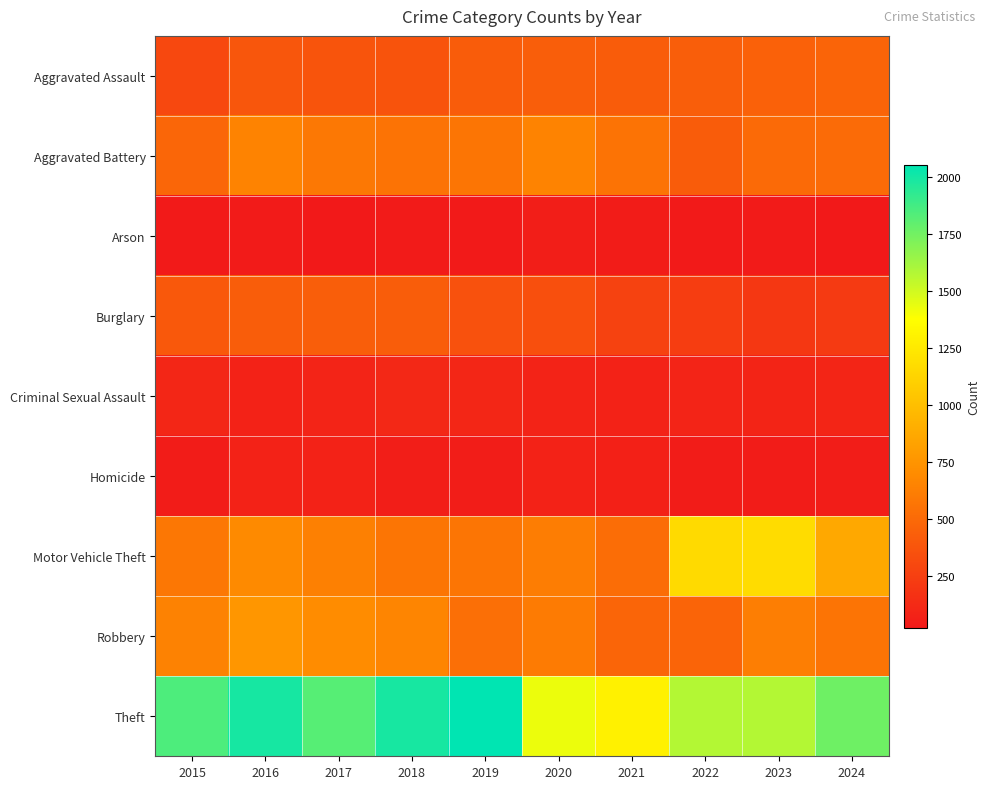

Which category has the highest value across all series?

2019